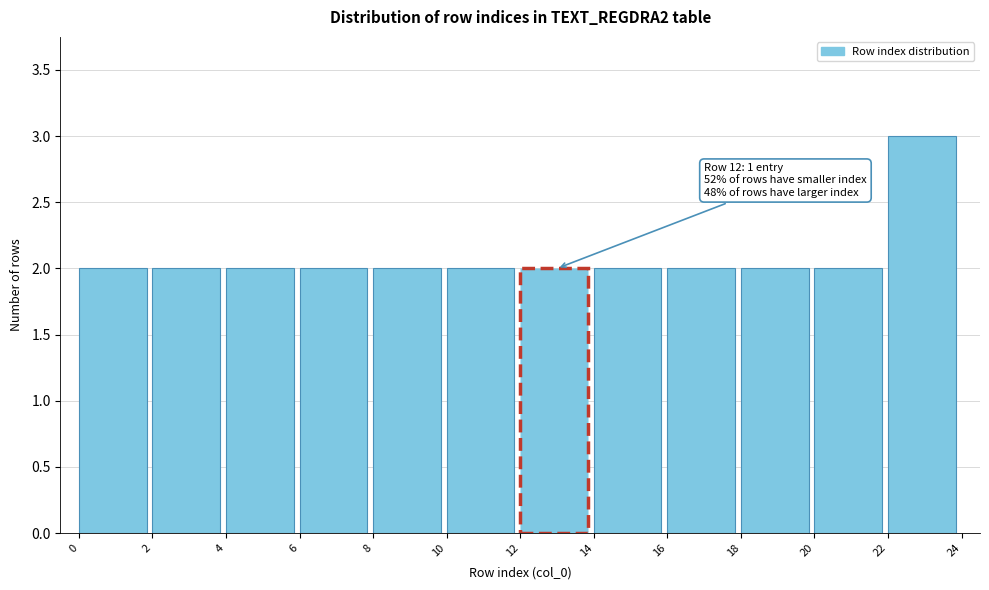

Over which range of the x-axis is the bar tallest?

22 to 24